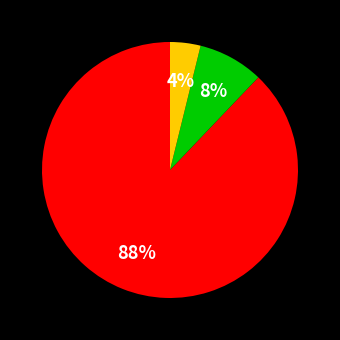

To the nearest percent, what is the difference between the largest and smallest slice percentages?

84%